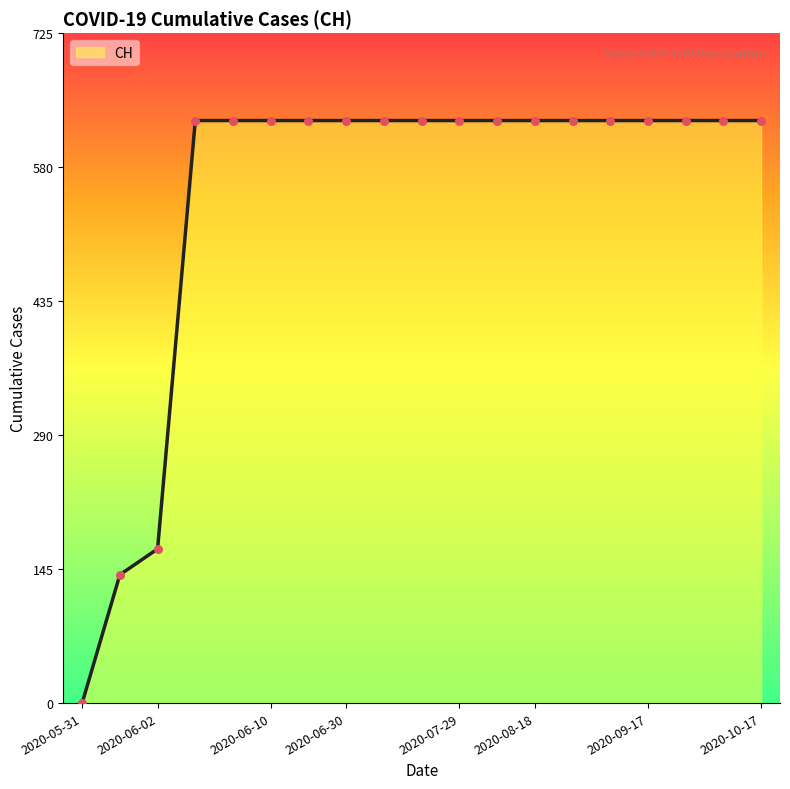

What is the maximum value shown in the chart?

631